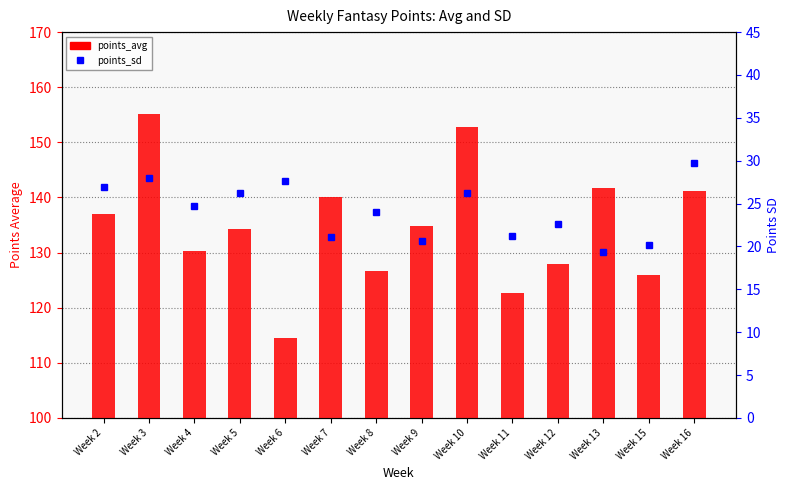

List the labels in order of points_sd value, smallest first.

Week 13, Week 15, Week 9, Week 7, Week 11, Week 12, Week 8, Week 4, Week 5, Week 10, Week 2, Week 6, Week 3, Week 16